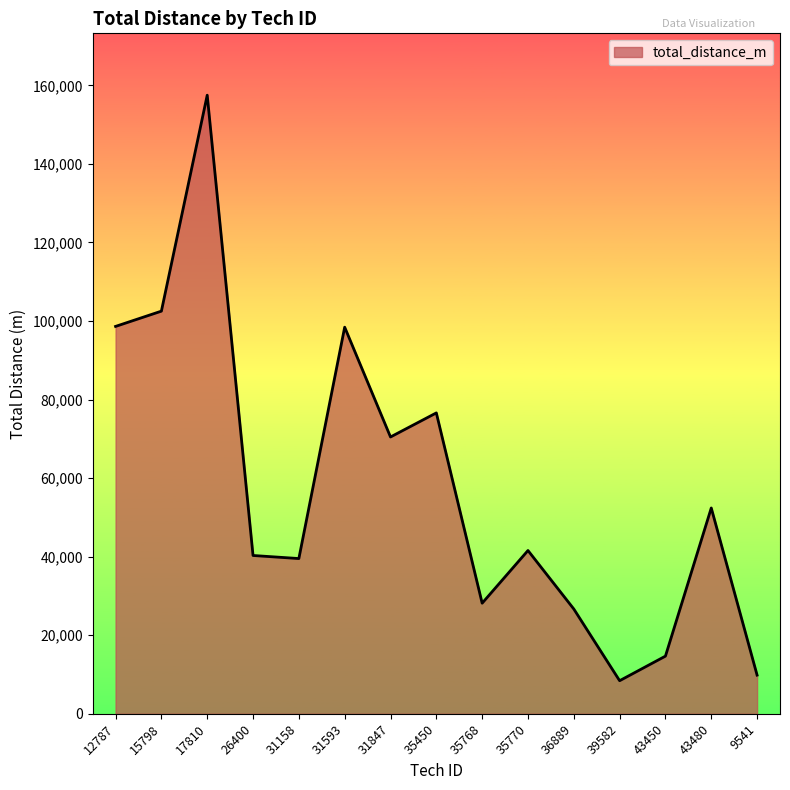

Approximately how many times larger is the value at 31847 compared to 35768?

2.5